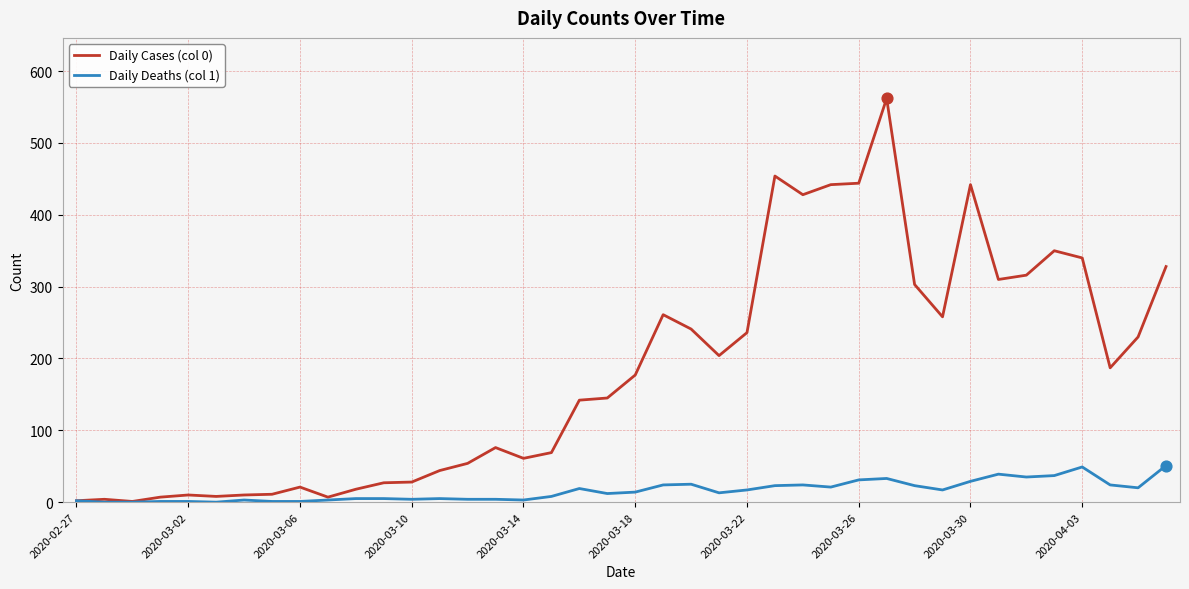

At how many categories does at least one series exceed 91?

22